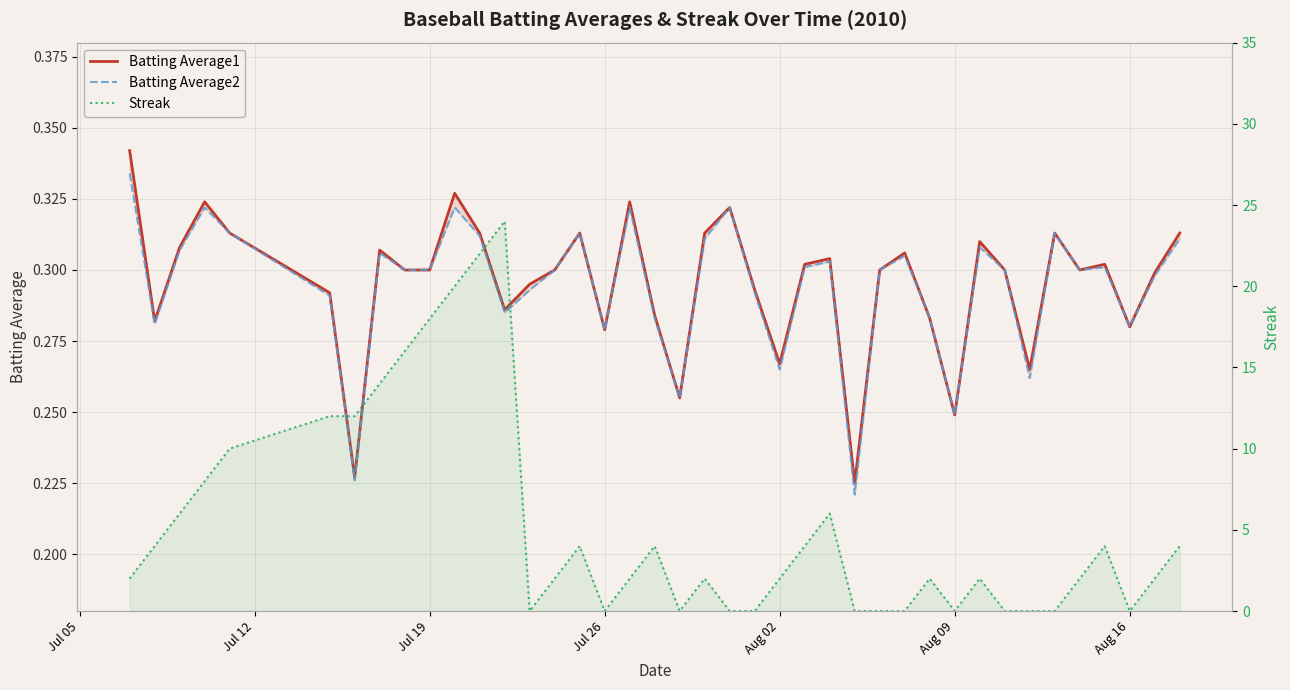

Reading left to right, what are all the values shown in this chart?

Batting Average1: 0.3	0.3	0.3	0.3	0.3	0.3	0.2	0.3	0.3	0.3	0.3	0.3	0.3	0.3	0.3	0.3	0.3	0.3	0.3	0.3	0.3	0.3	0.3	0.3	0.3	0.3	0.2	0.3	0.3	0.3	0.2	0.3	0.3	0.3	0.3	0.3	0.3	0.3	0.3	0.3
Batting Average2: 0.3	0.3	0.3	0.3	0.3	0.3	0.2	0.3	0.3	0.3	0.3	0.3	0.3	0.3	0.3	0.3	0.3	0.3	0.3	0.3	0.3	0.3	0.3	0.3	0.3	0.3	0.2	0.3	0.3	0.3	0.2	0.3	0.3	0.3	0.3	0.3	0.3	0.3	0.3	0.3
Streak: 2.0	4.0	6.0	8.0	10.0	12.0	12.0	14.0	16.0	18.0	20.0	22.0	24.0	0.0	2.0	4.0	0.0	2.0	4.0	0.0	2.0	0.0	0.0	2.0	4.0	6.0	0.0	0.0	0.0	2.0	0.0	2.0	0.0	0.0	0.0	2.0	4.0	0.0	2.0	4.0